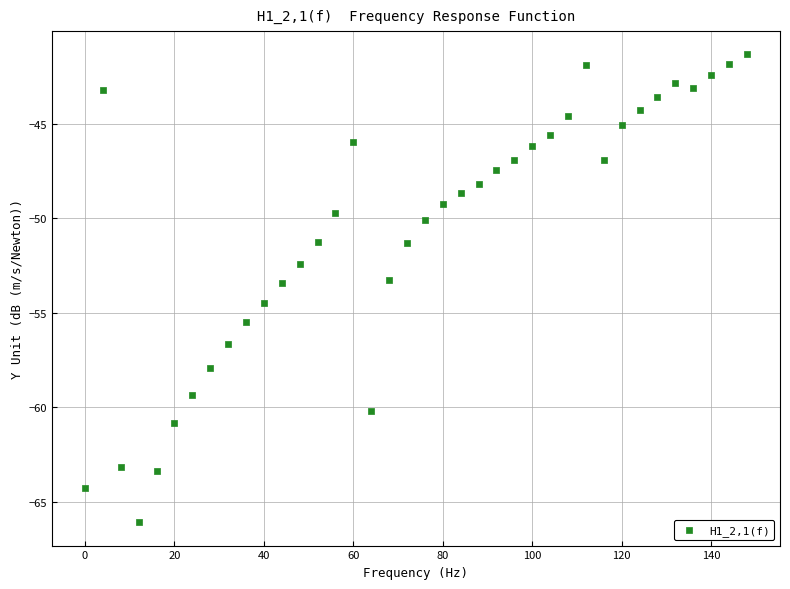

What is the range of X values (max minus min)?

148.0